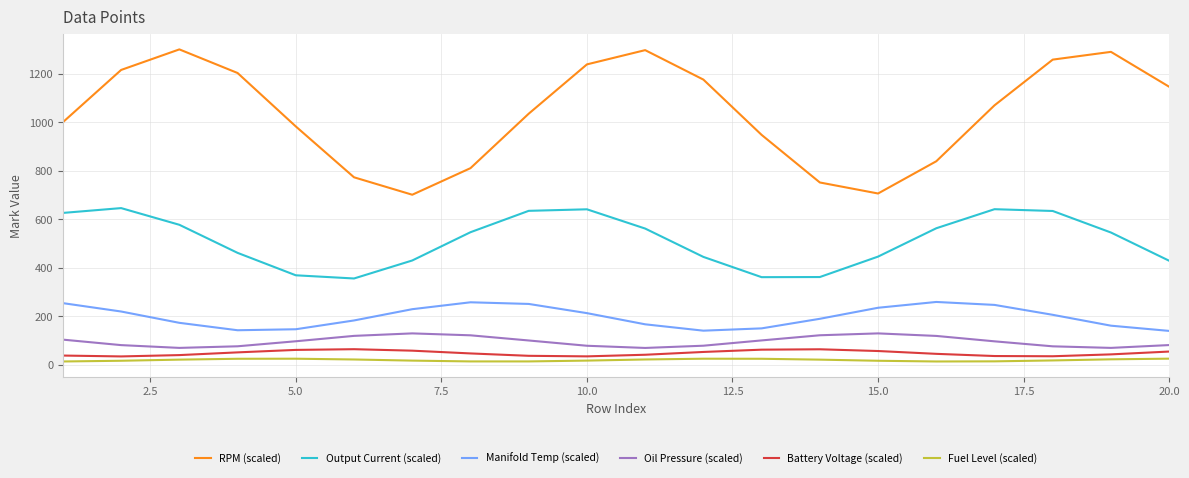

Does the chart display data point markers on the line(s)?

No